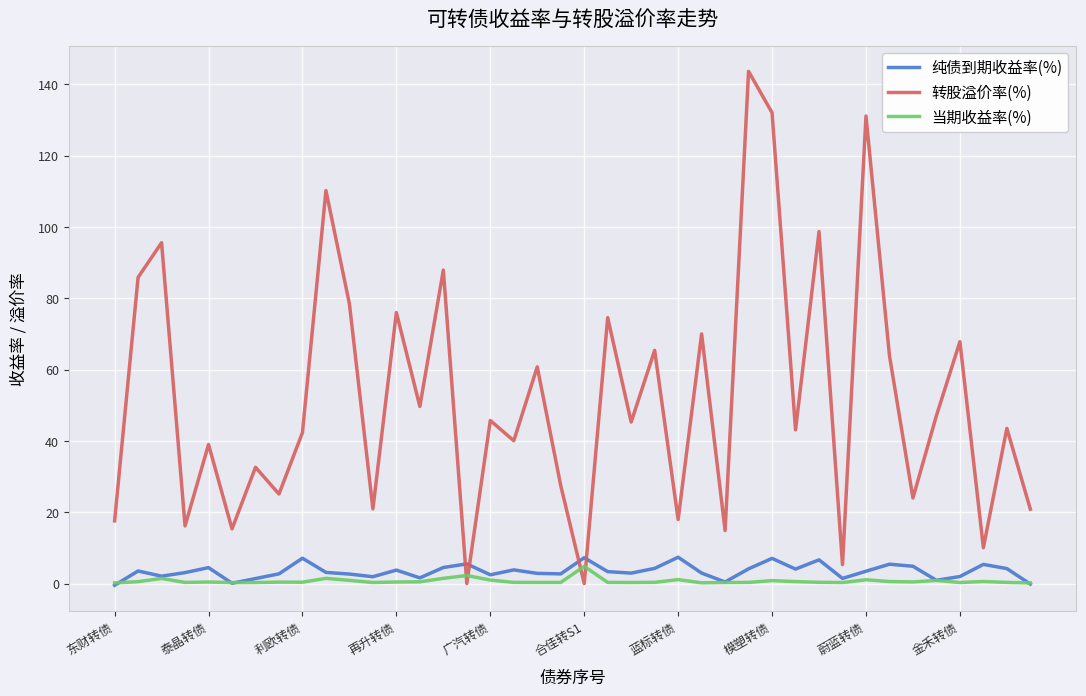

Which series has the largest range (max minus min)?

转股溢价率(%)